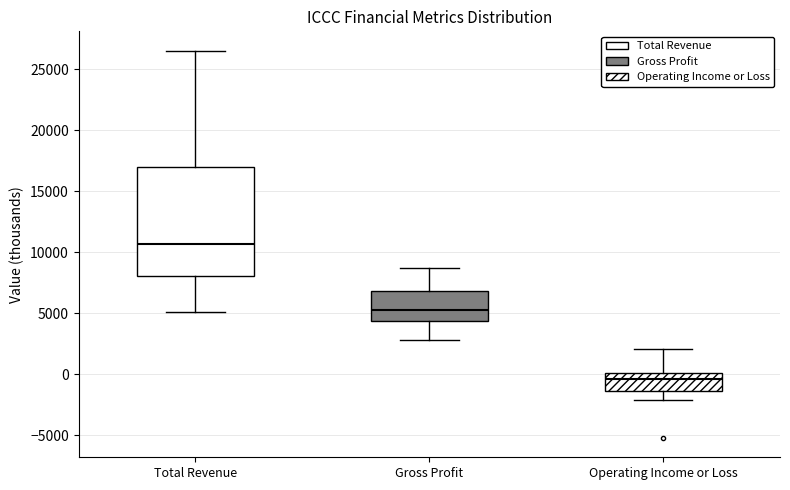

Reading left to right, transcribe this box plot: for each box, give where its median line is, the range the box spans, and where its two whiskers end, as read against the y-axis. The values are not printed on the chart, so give them approximately, as read against the axis.

Total Revenue: median 10500, box 8000 to 17000, whiskers 5000 to 26500
Gross Profit: median 5500, box 4500 to 7000, whiskers 3000 to 8500
Operating Income or Loss: median -500, box -1500 to 0, whiskers -2000 to 2000